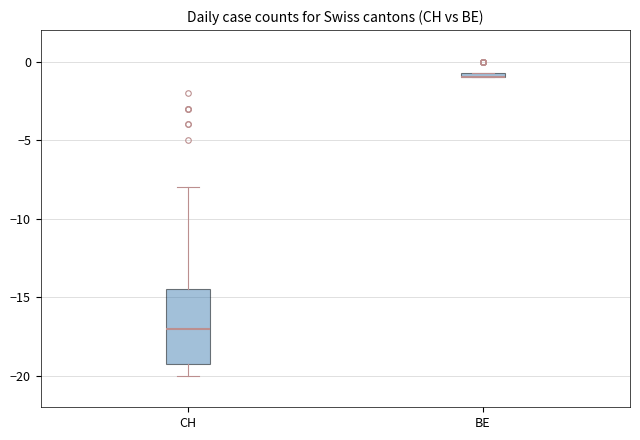

Comparing the boxes themselves (not the whiskers), which one is the tallest?

CH